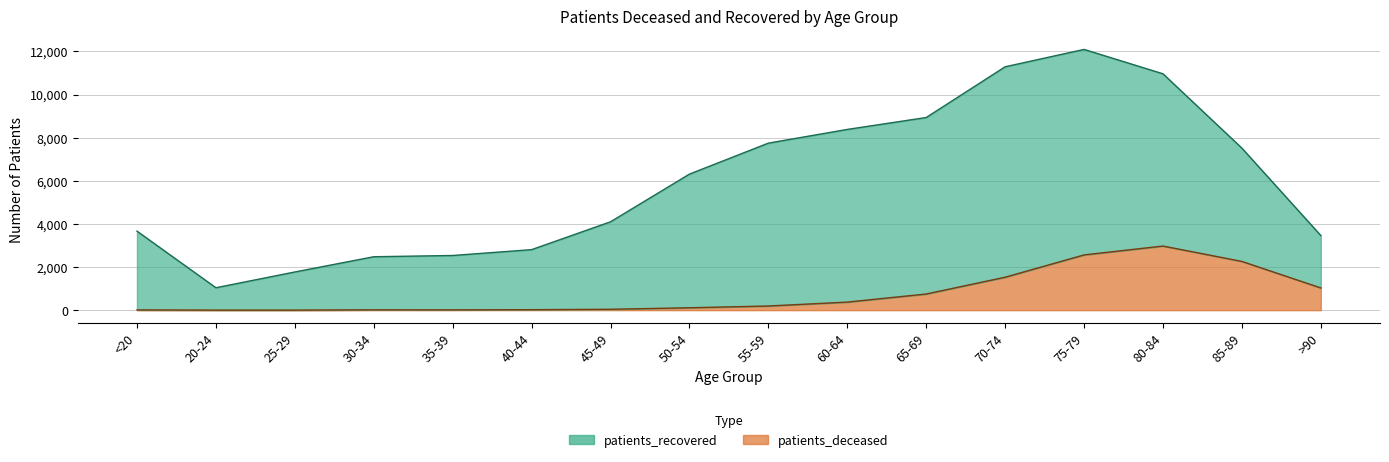

Where does the data first go above 193?

60-64